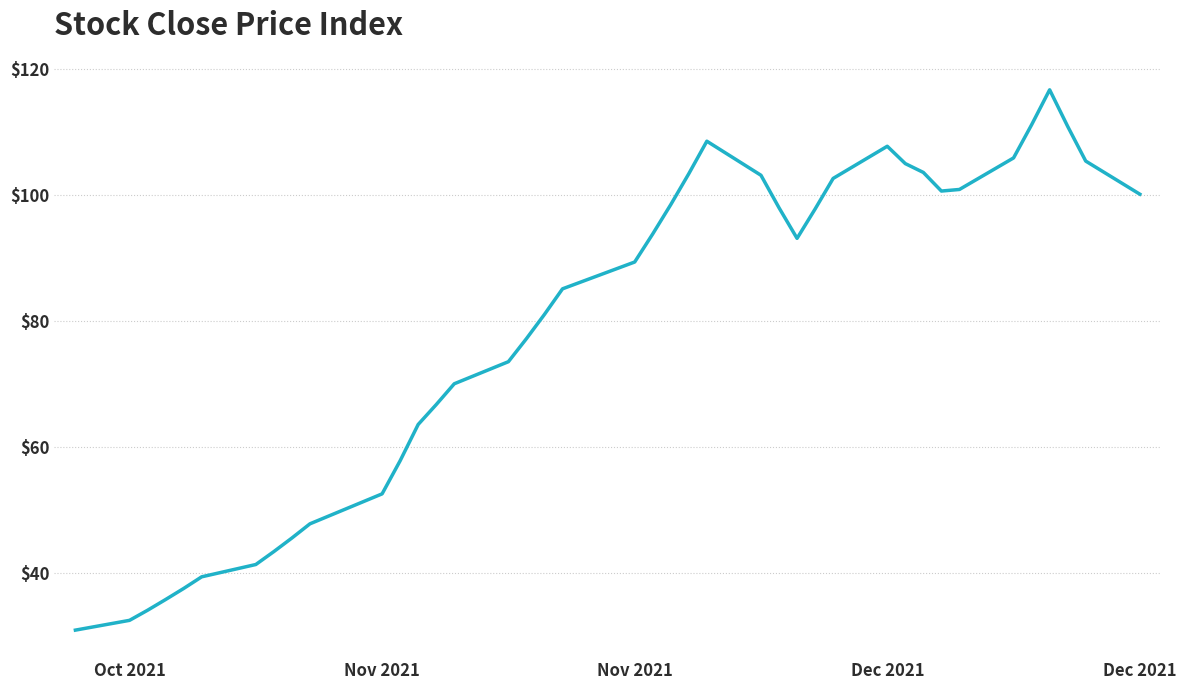

What is the greatest value displayed?

116.7